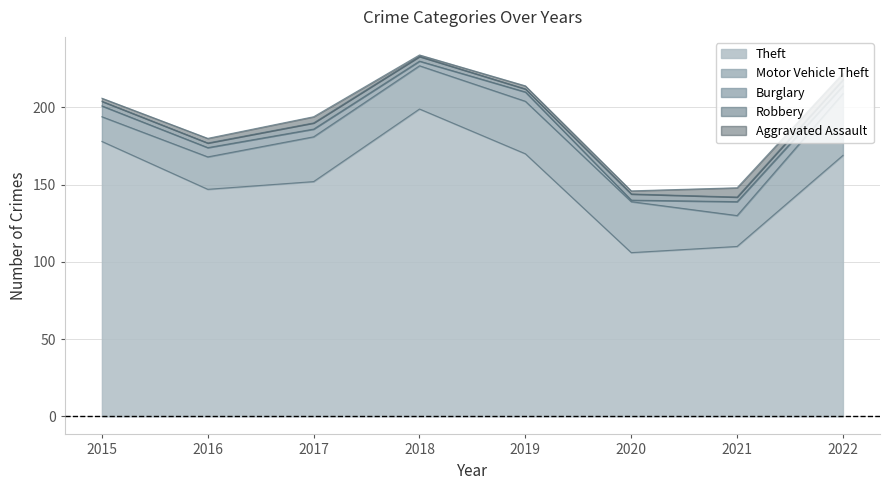

Which series has the largest total across all categories?

Theft